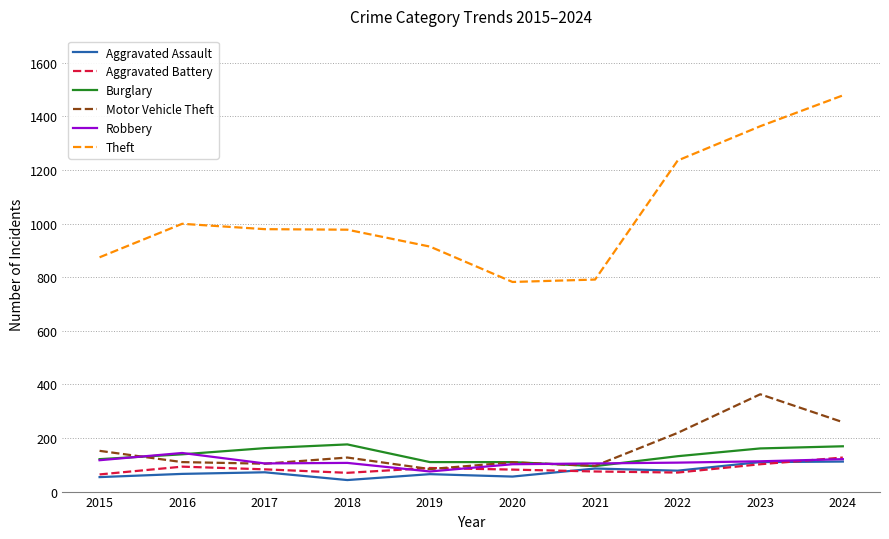

What is the lowest value of the Aggravated Assault series?

43